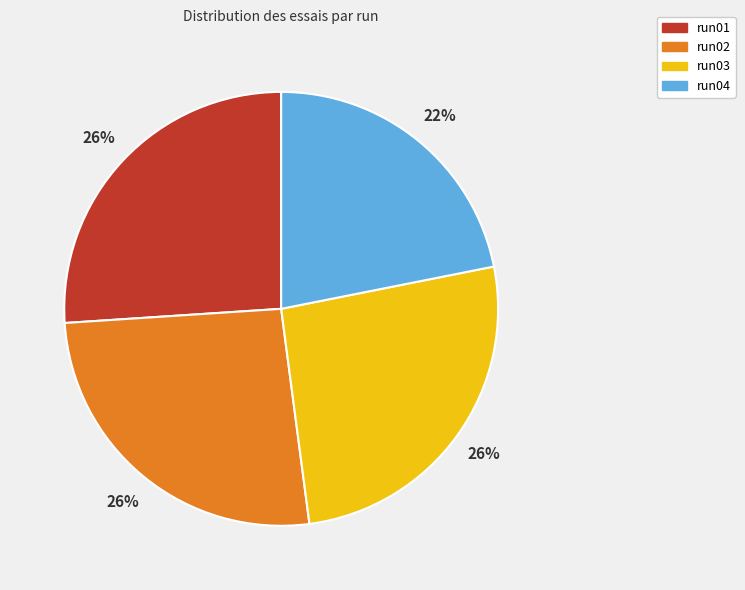

Is it true that run01 is 26% of the pie?

True